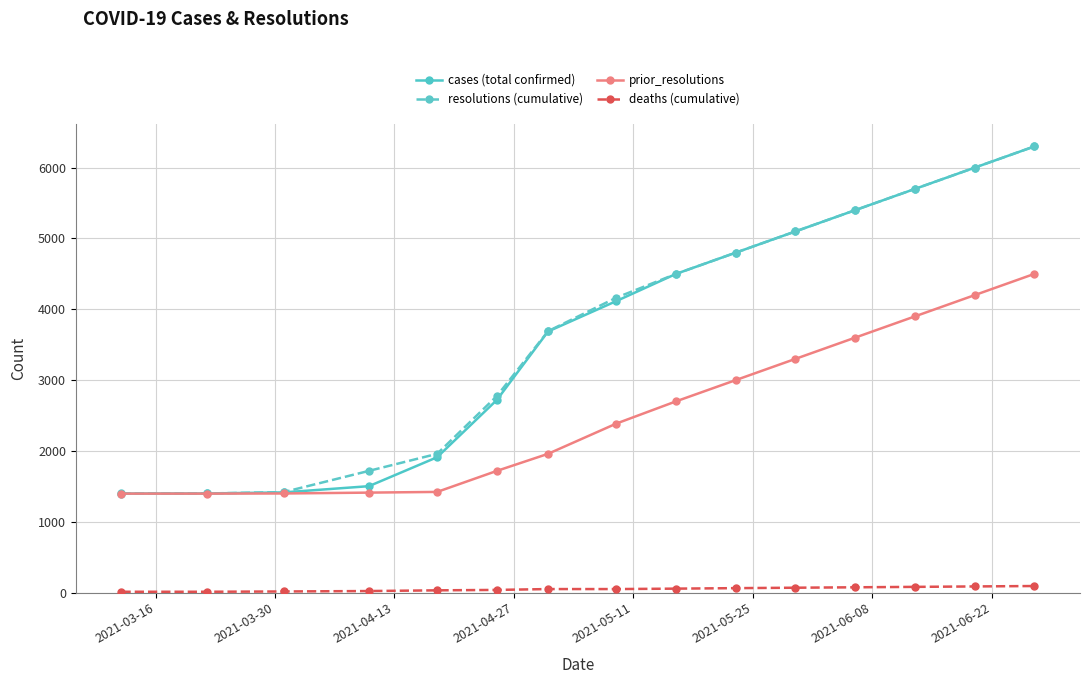

Which series has the largest range (max minus min)?

cases (total confirmed)